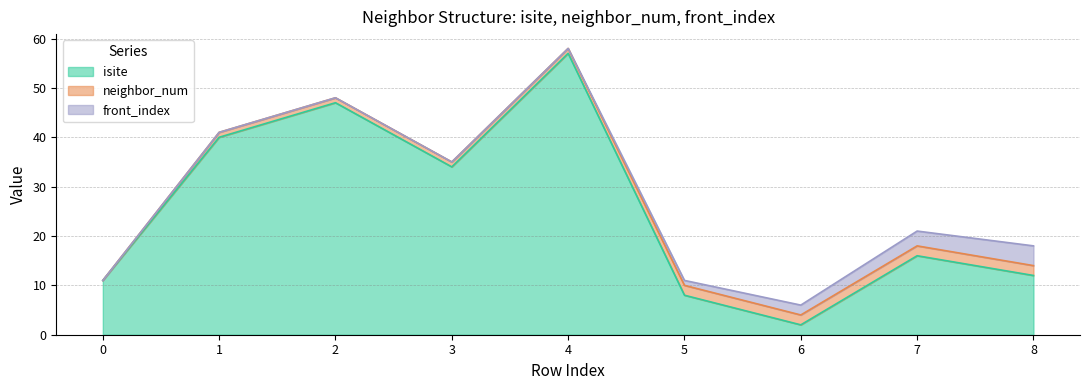

Which category has the highest value across all series?

4